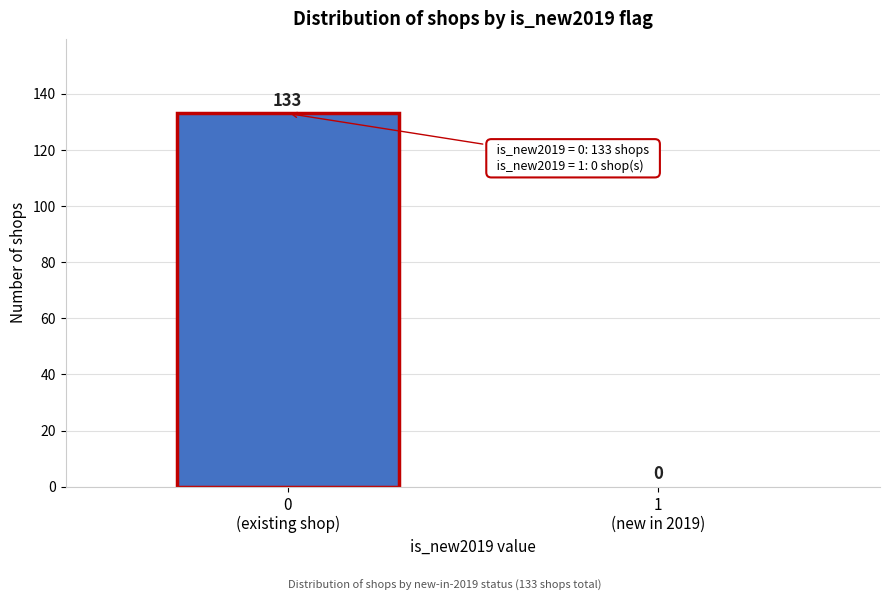

What is the sum of all values?

133